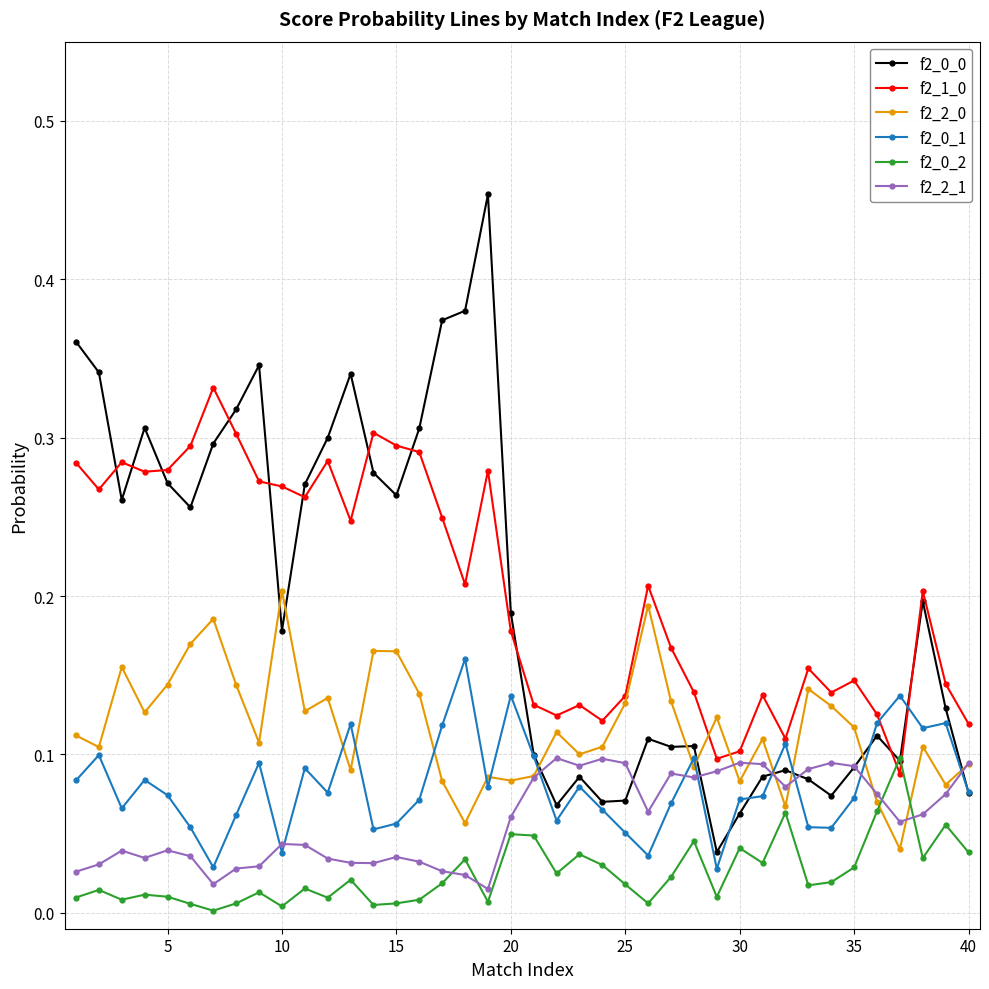

True or false: f2_0_0 and f2_1_0 cross at least once.

True